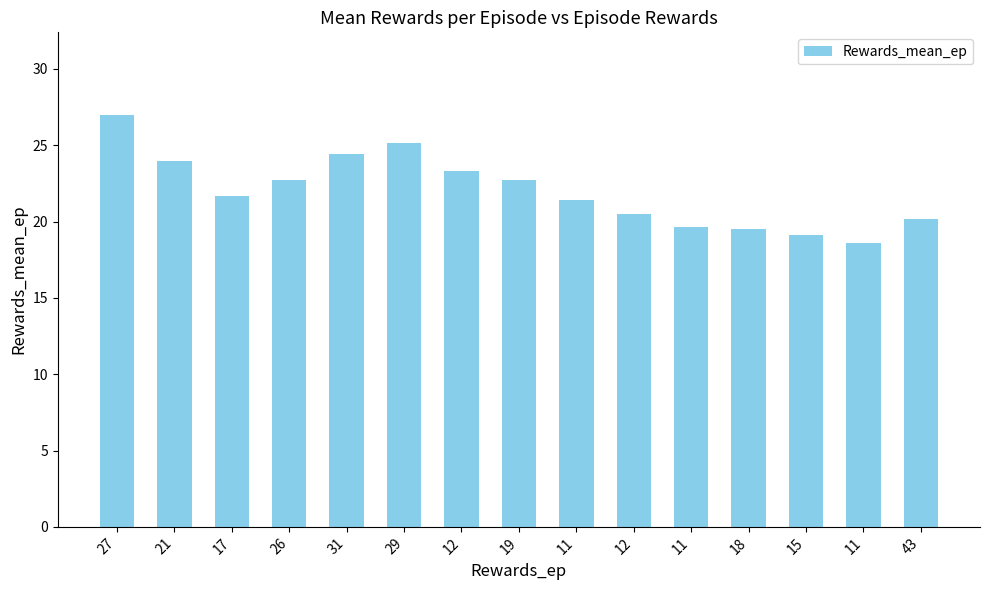

How many data points are less than 21?

6